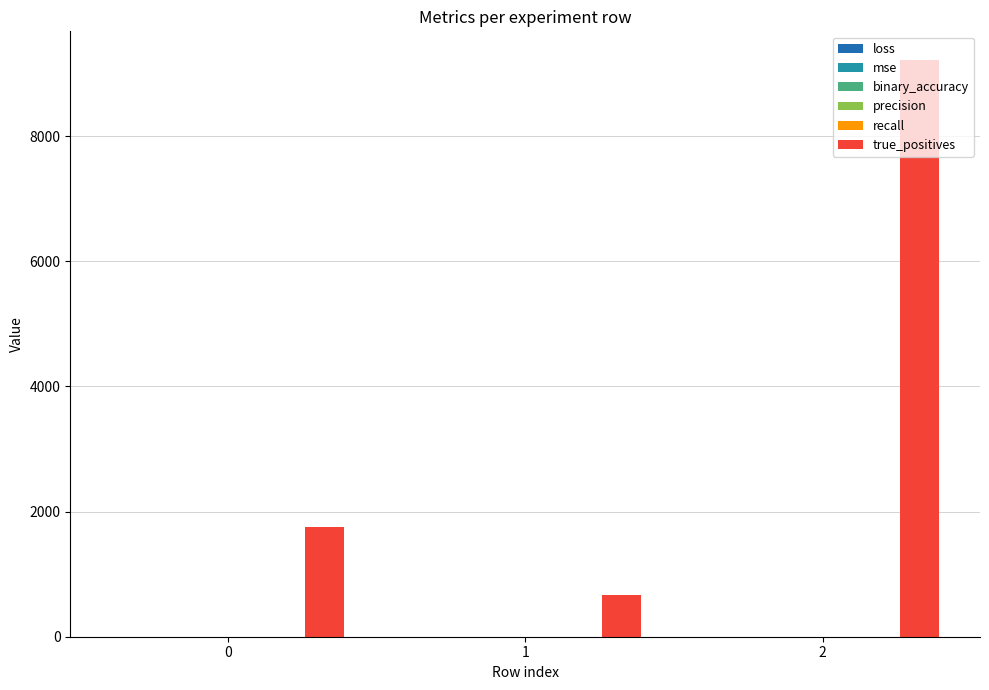

Which series changed the most between 0 and 2?

true_positives